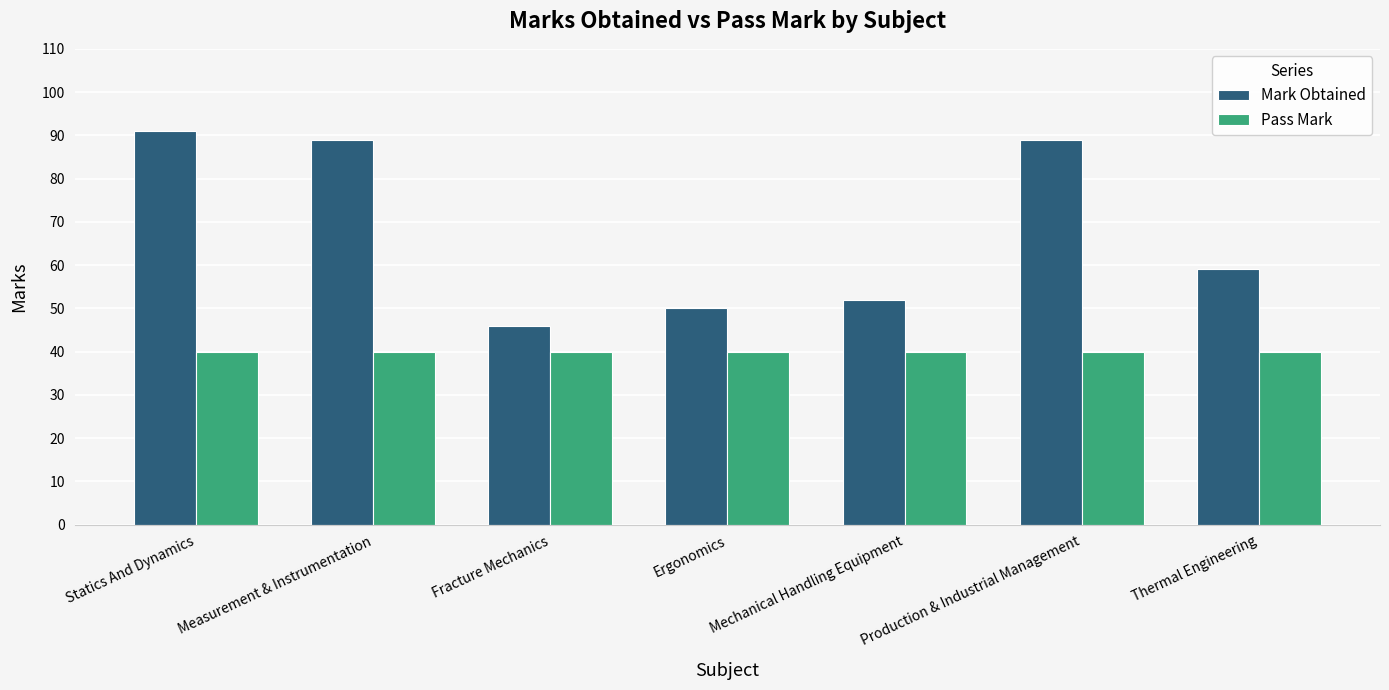

Is it true that Mark Obtained equals 22 at Ergonomics?

False